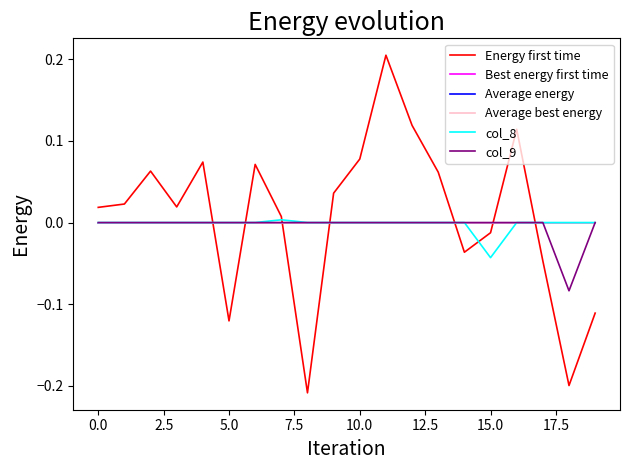

True or false: col_8 has more than 0 points higher than both neighbors.

True